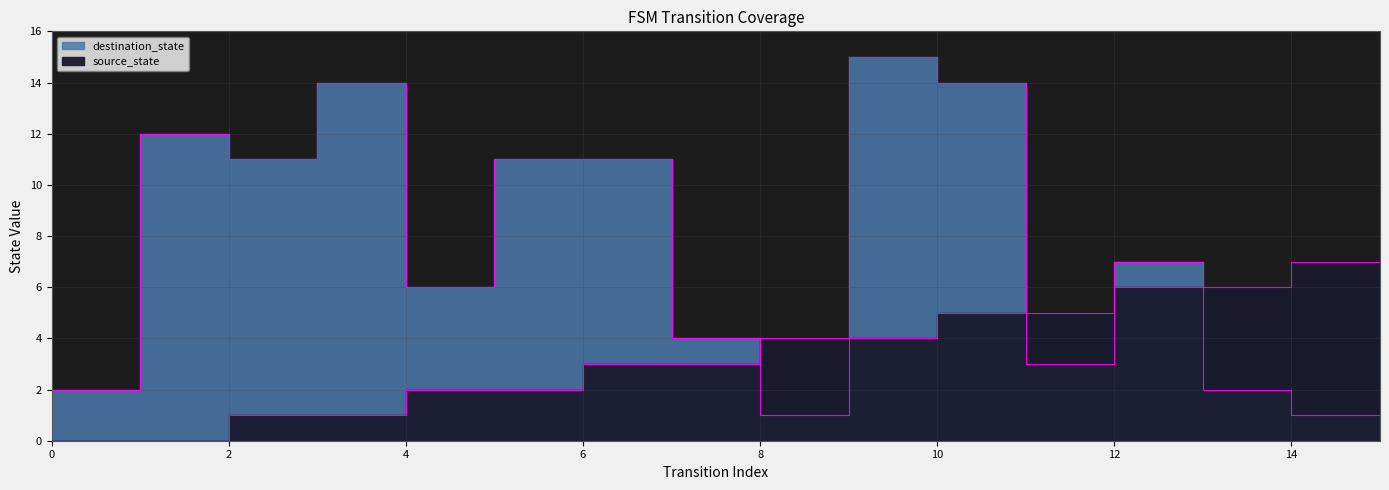

What is the highest value of the source_state series?

7